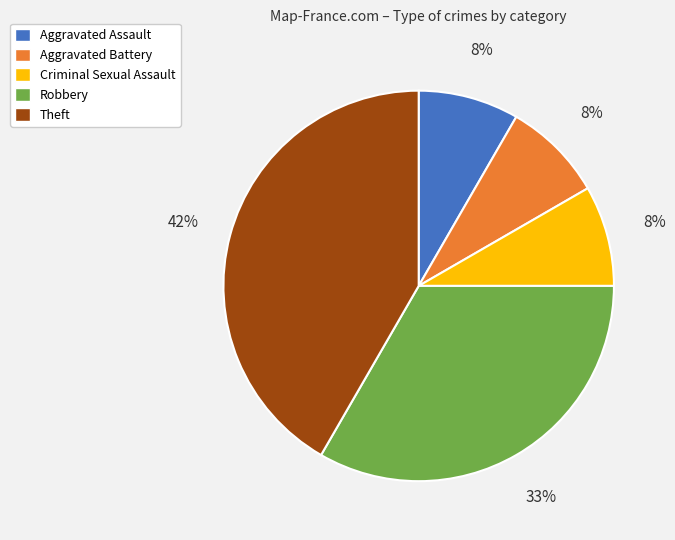

To the nearest percent, what is the difference between the Robbery and Aggravated Battery slice percentages?

25%